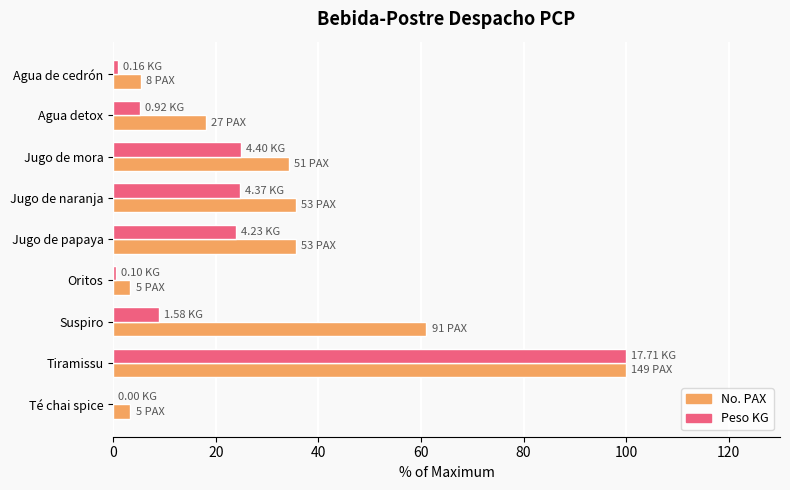

Is the value of Peso KG at Agua detox greater than the value of No. PAX at Jugo de naranja?

No